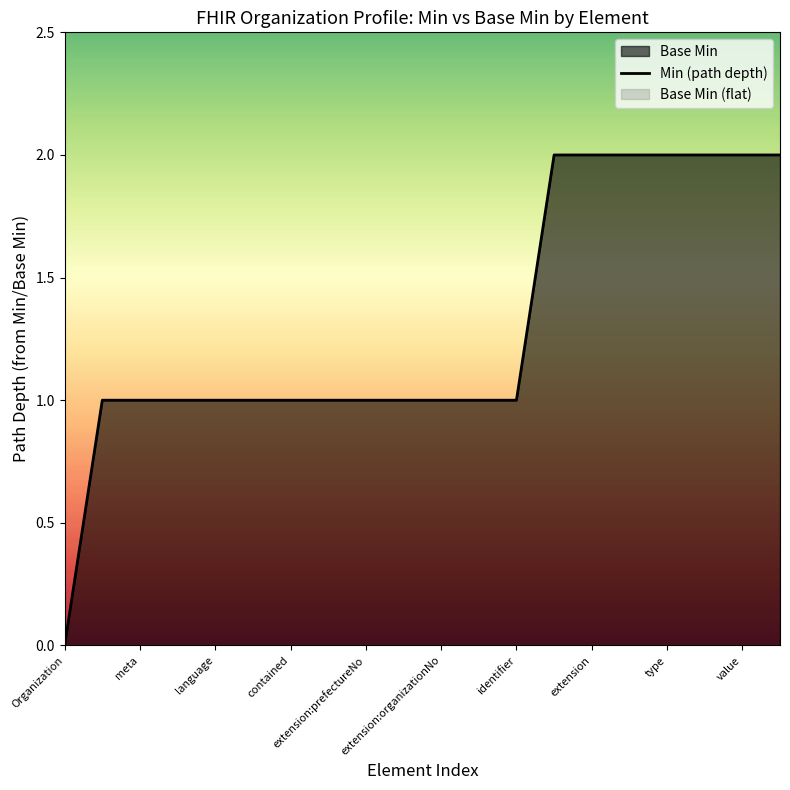

How many lines are shown in the chart?

1